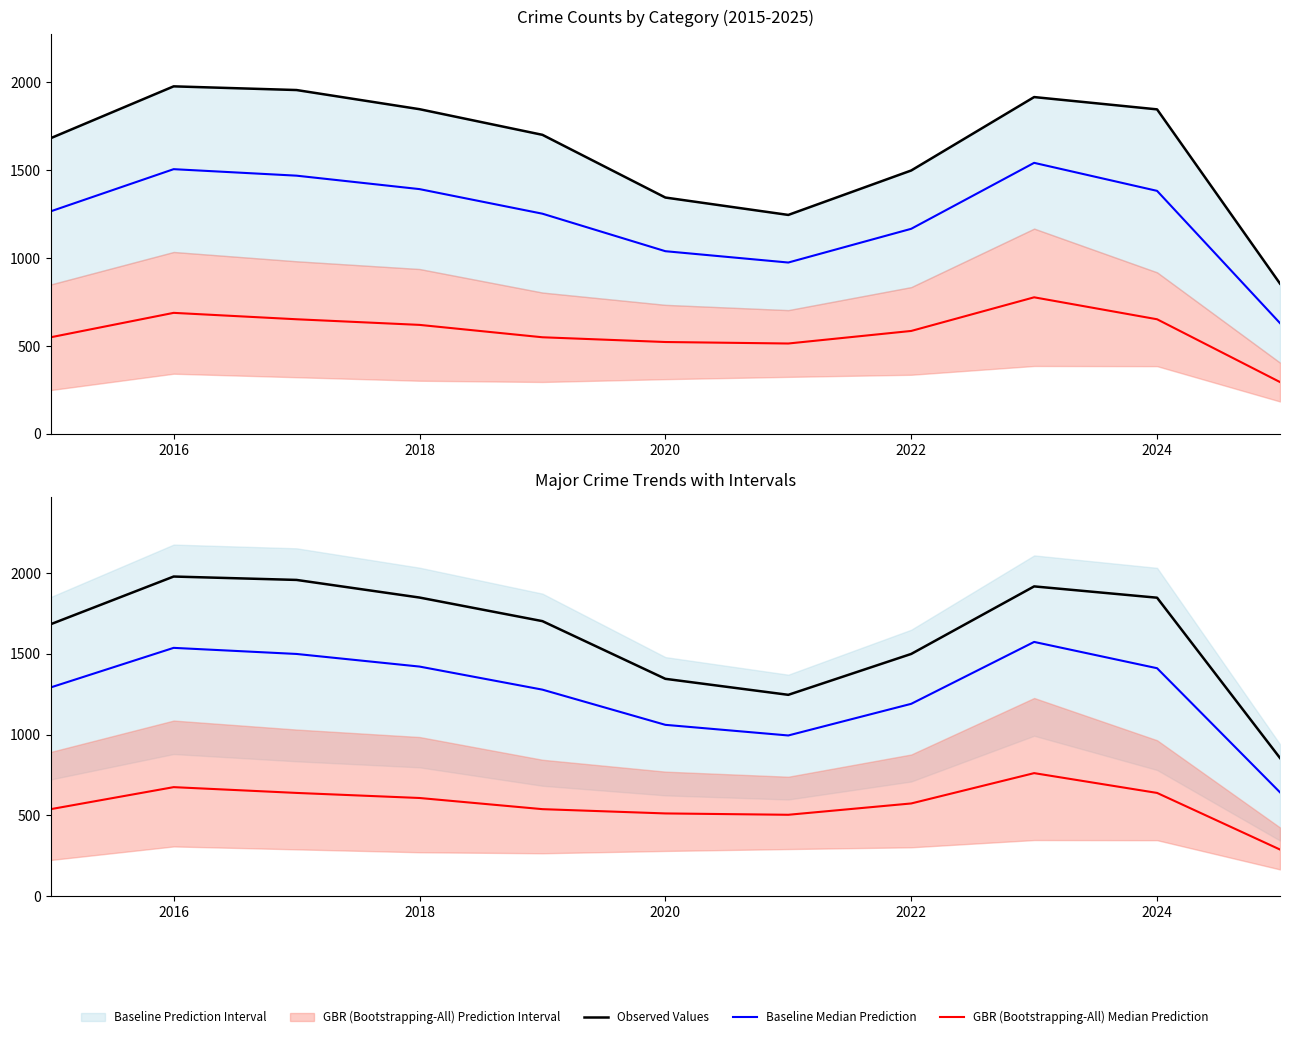

Reading left to right, what are all the values shown in this chart?

Observed Values: 1683.0	1978.0	1957.0	1848.0	1702.0	1345.0	1246.0	1499.0	1917.0	1847.0	855.0
Baseline Median Prediction: 1291.8	1536.6	1498.9	1420.9	1278.1	1060.3	994.5	1190.3	1573.4	1410.7	642.6
GBR (Bootstrapping-All) Median Prediction: 538.5	674.7	639.0	607.6	538.5	512.0	503.7	573.8	761.5	639.0	288.6